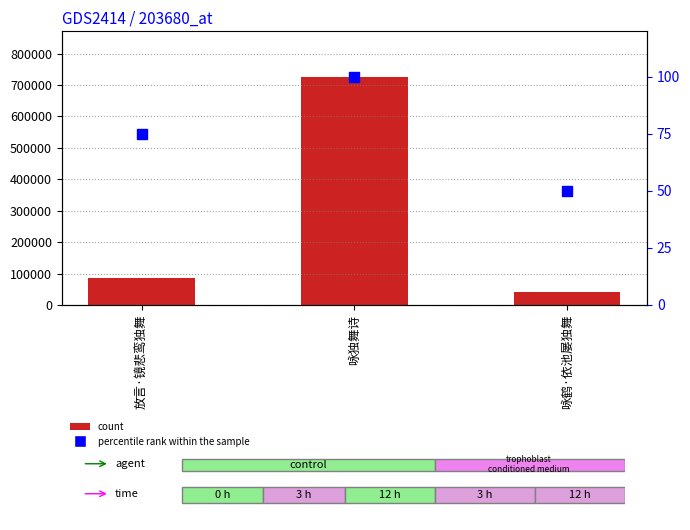

Which series has the largest total across all categories?

count